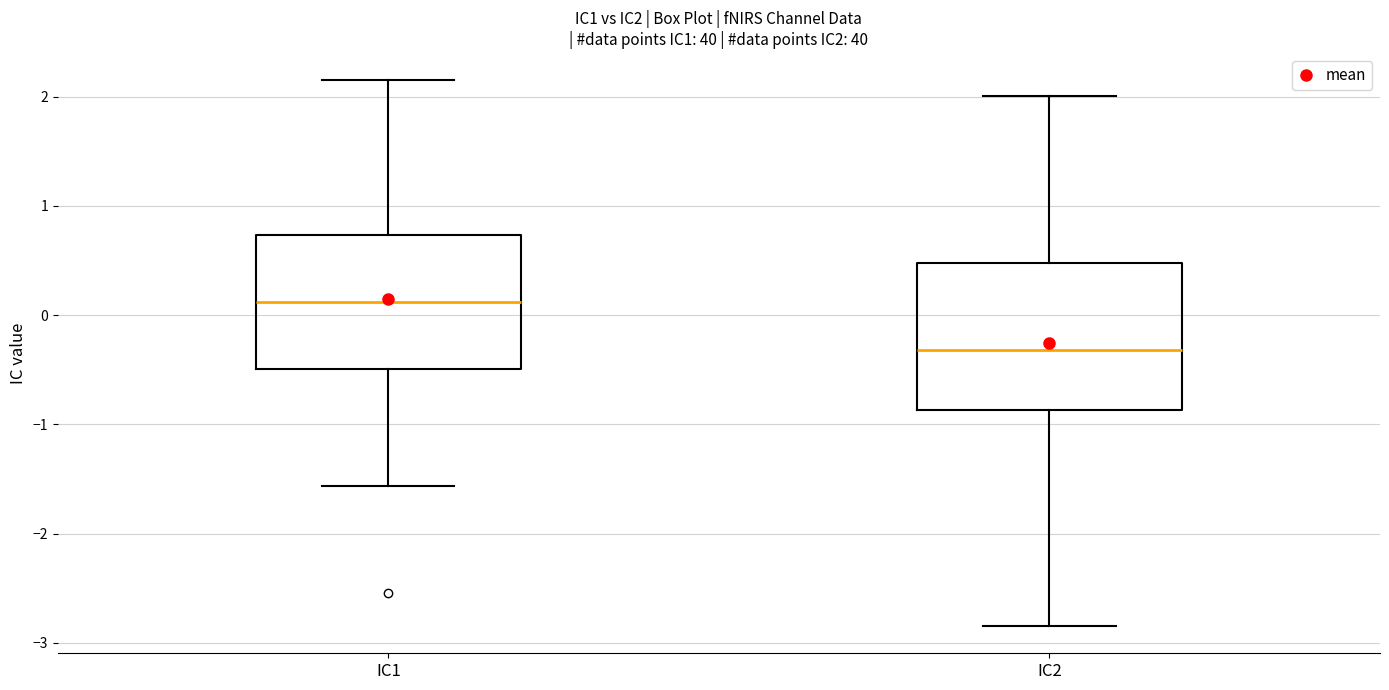

Which box is the tallest, from its lower edge to its upper edge?

IC2